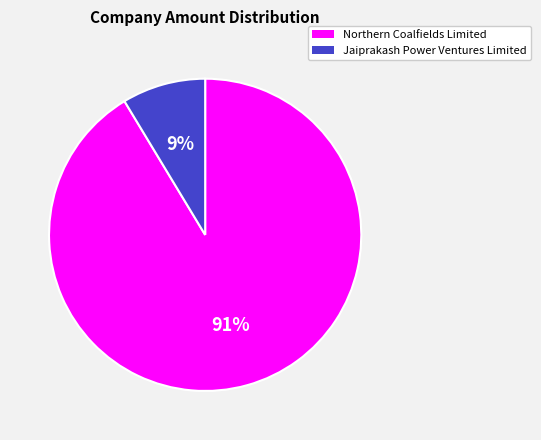

Which has a higher value, Northern Coalfields Limited or Jaiprakash Power Ventures Limited?

Northern Coalfields Limited